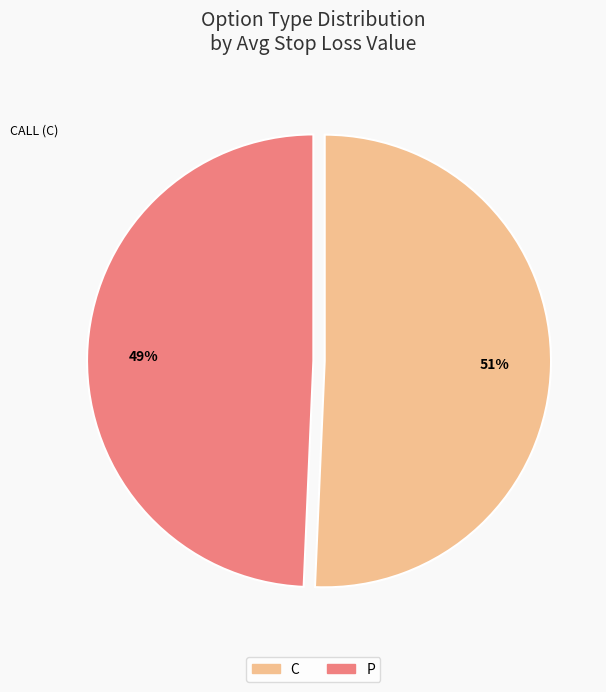

Between P and C, which is larger?

C